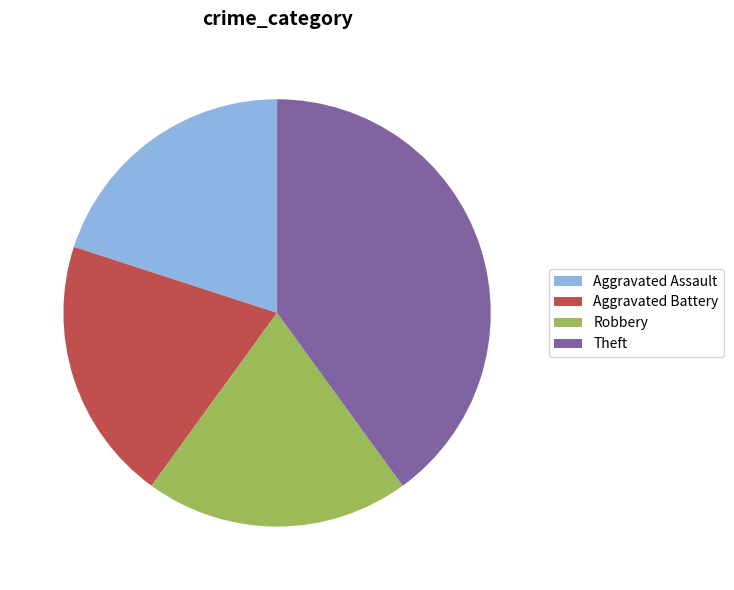

Combined, do Theft and Aggravated Battery account for over 50%?

Yes